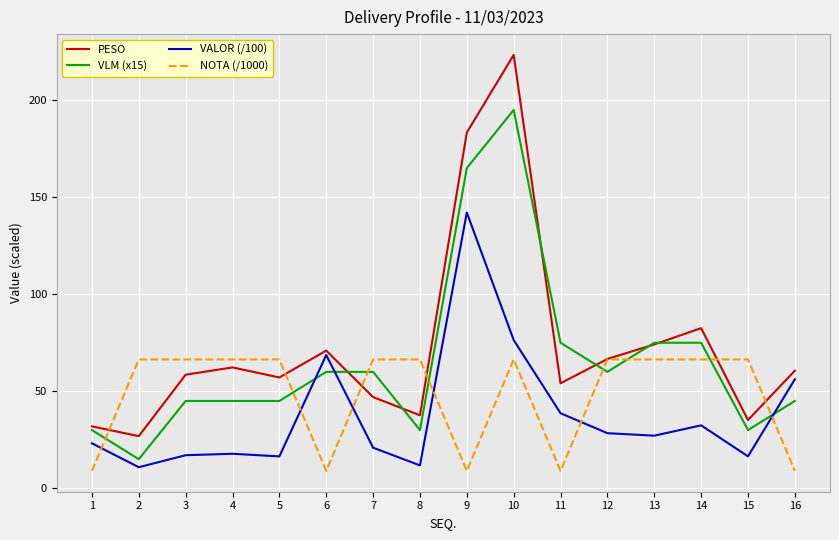

Is this an area chart (filled region under the line)?

No